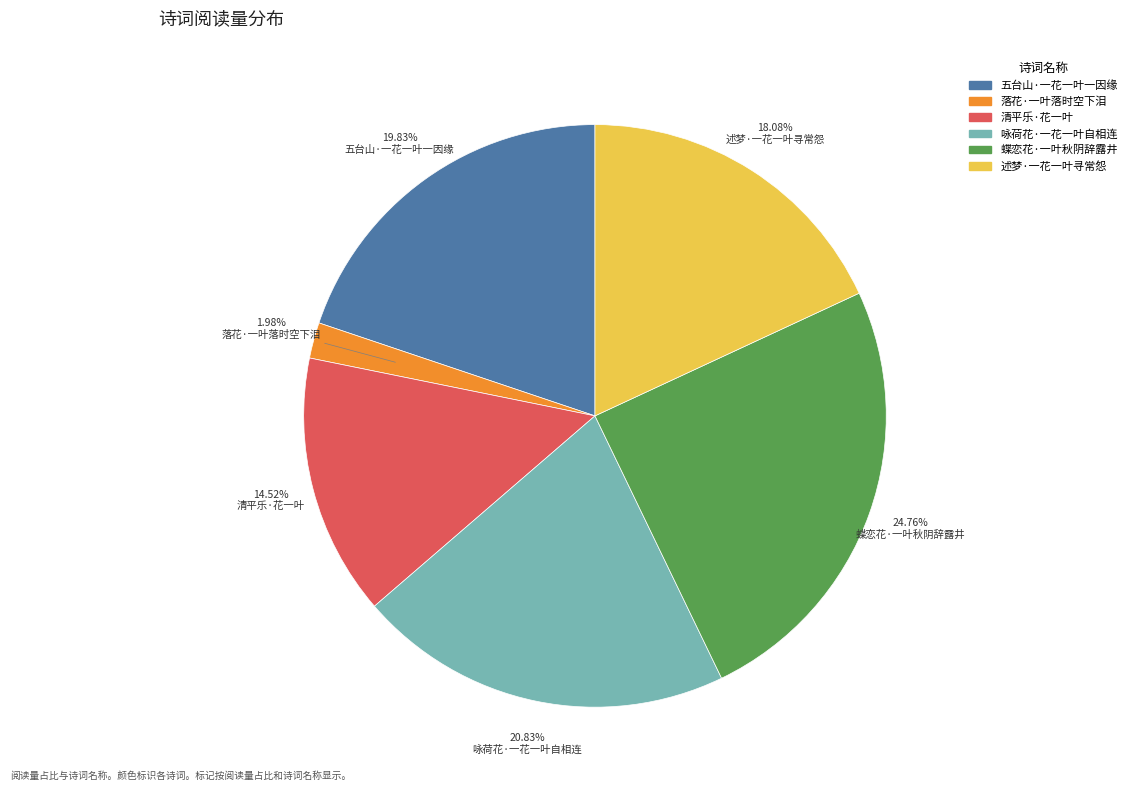

Which category has the smallest portion of the pie?

落花·一叶落时空下泪